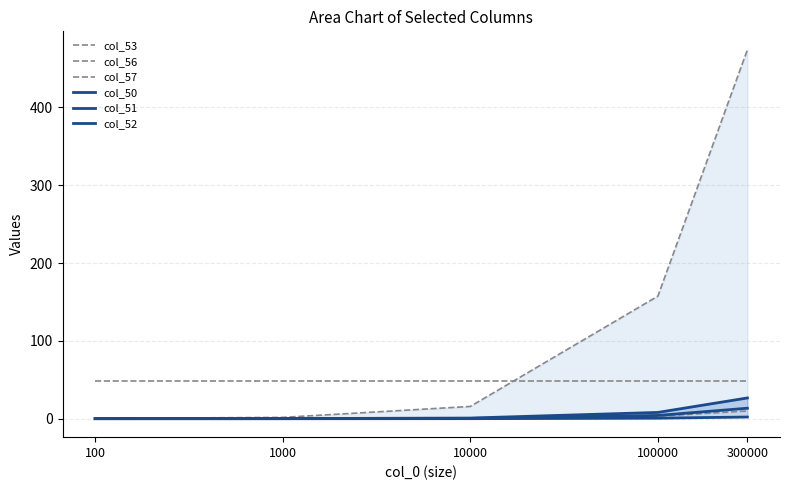

At how many categories does at least one series exceed 278?

1